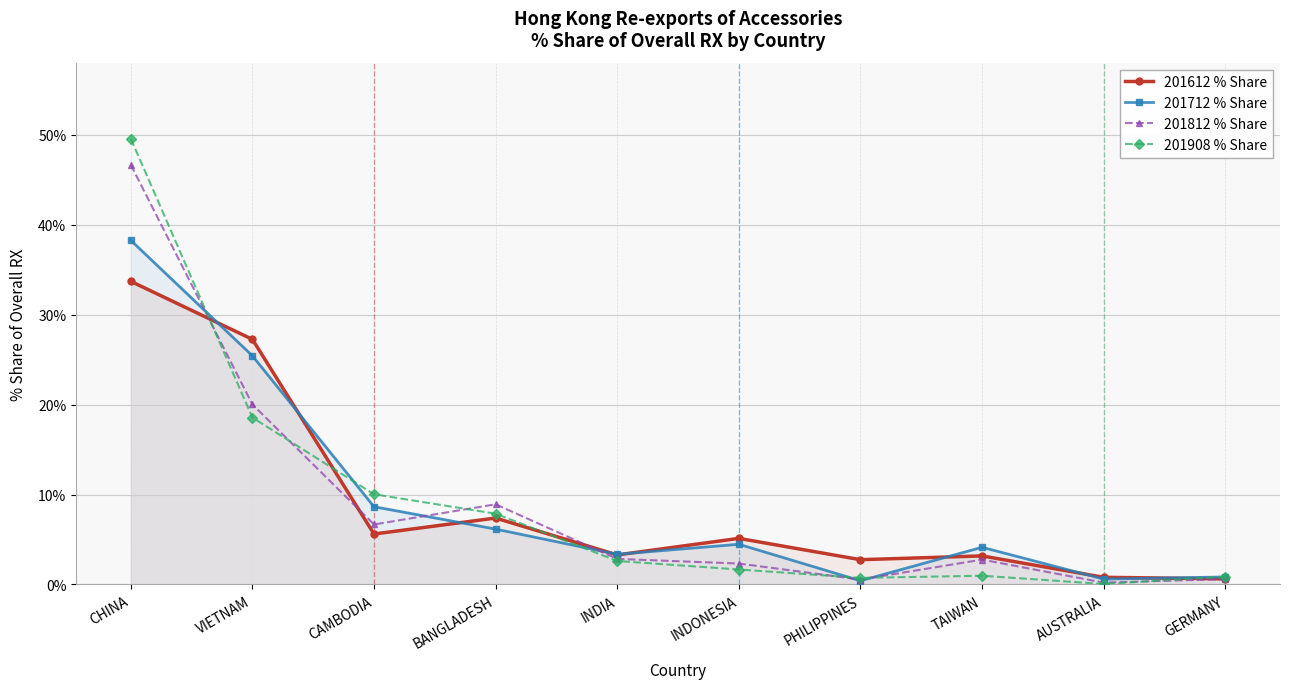

Rank the categories by 201712 % Share value from lowest to highest.

PHILIPPINES, AUSTRALIA, GERMANY, INDIA, TAIWAN, INDONESIA, BANGLADESH, CAMBODIA, VIETNAM, CHINA